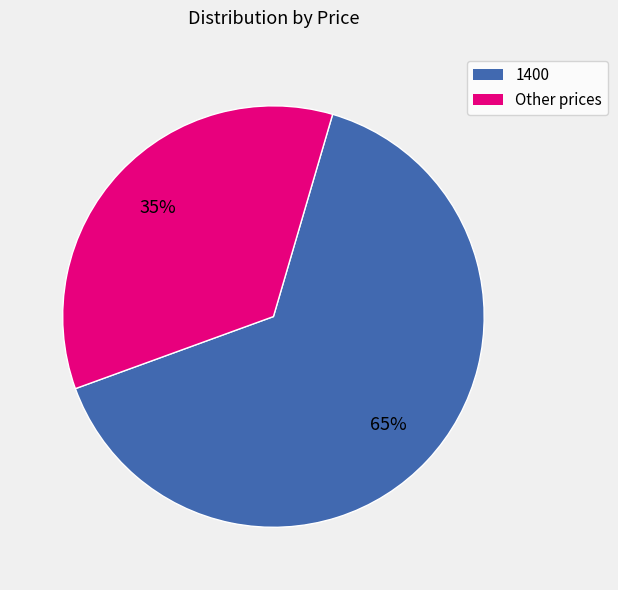

To the nearest percent, what is the average slice percentage?

50%